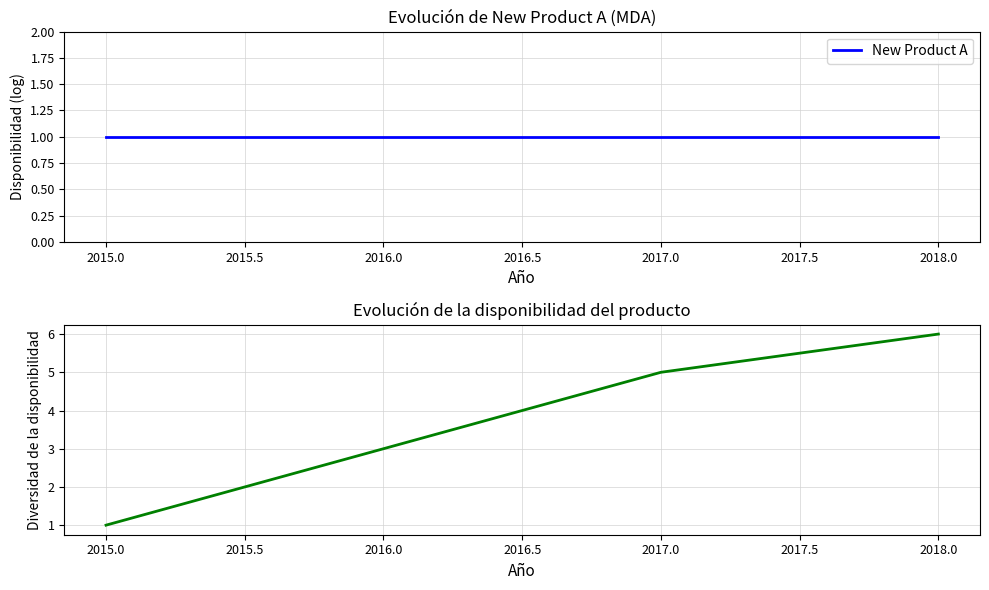

What is the maximum value for Diversidad New Product A?

6